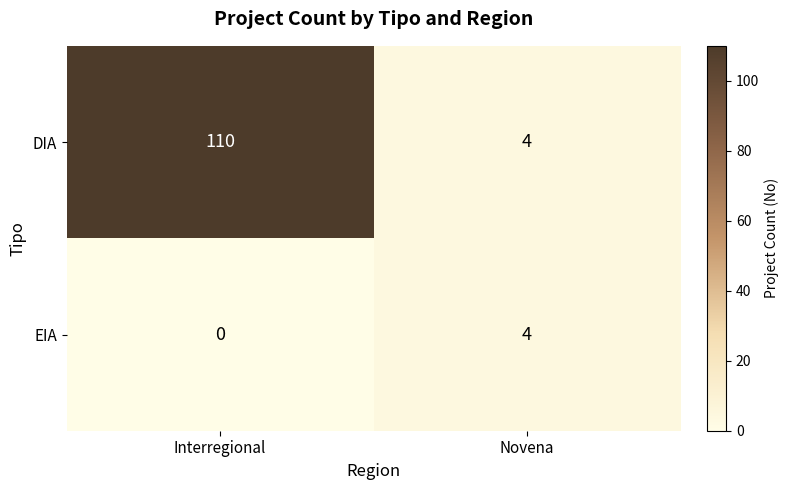

True or false: EIA has a value of 0 at Interregional.

True